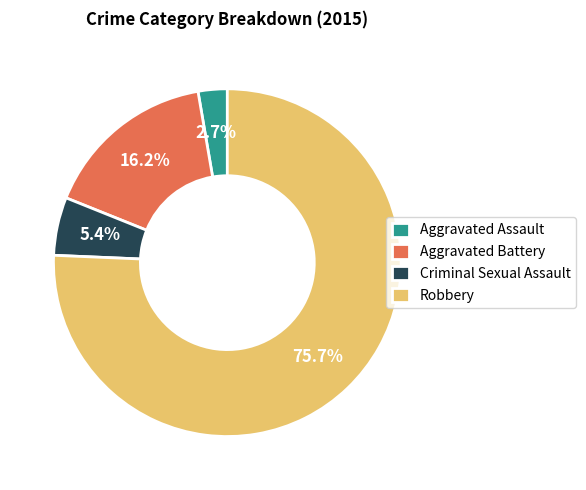

Is it true that Criminal Sexual Assault is 13% of the pie?

False